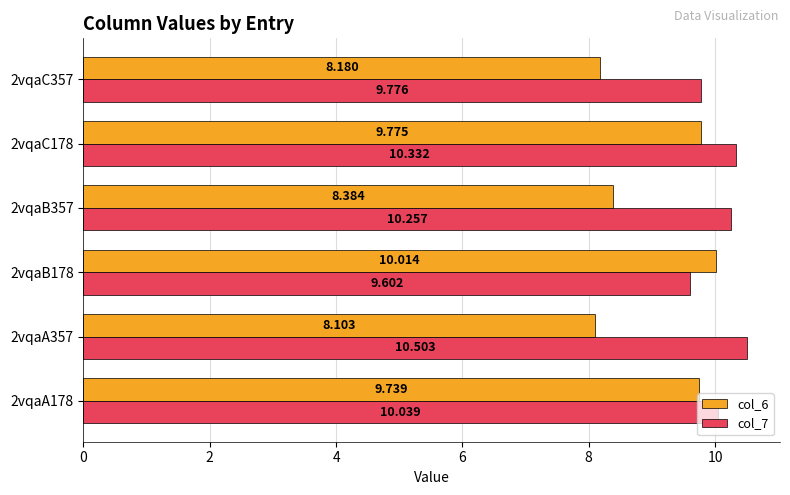

Is the value of col_6 at 2vqaA357 greater than the value of col_7 at 2vqaC357?

No